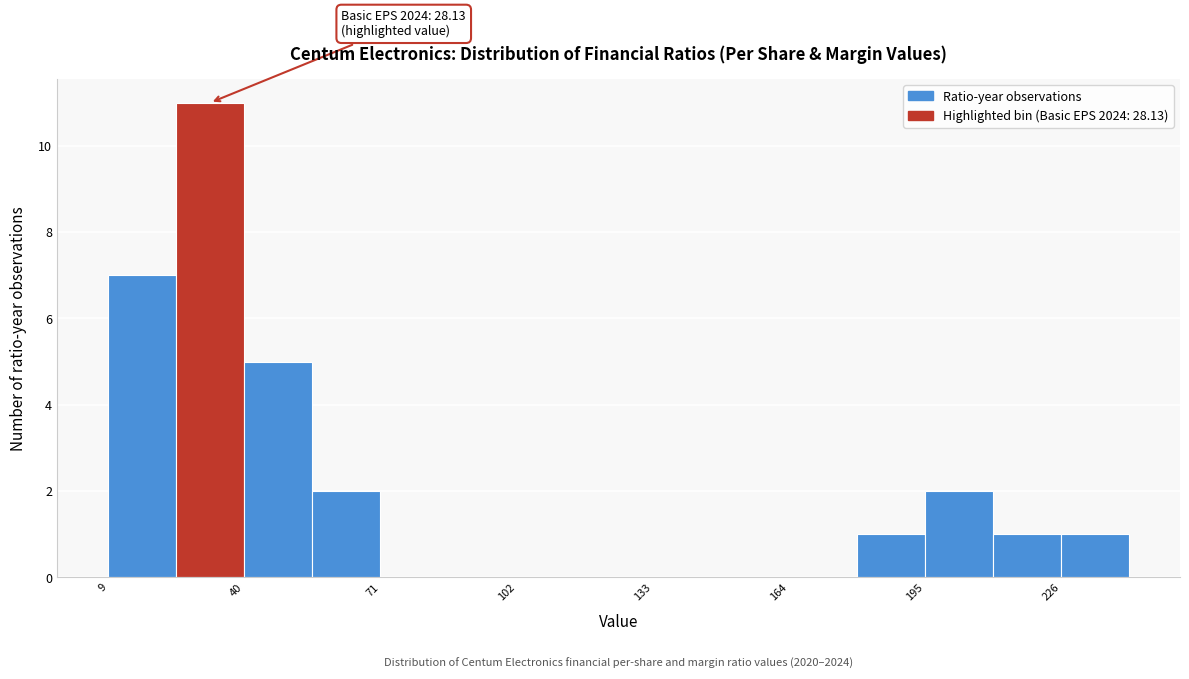

Read against the x-axis, roughly where is the centre of the tallest bar?

30